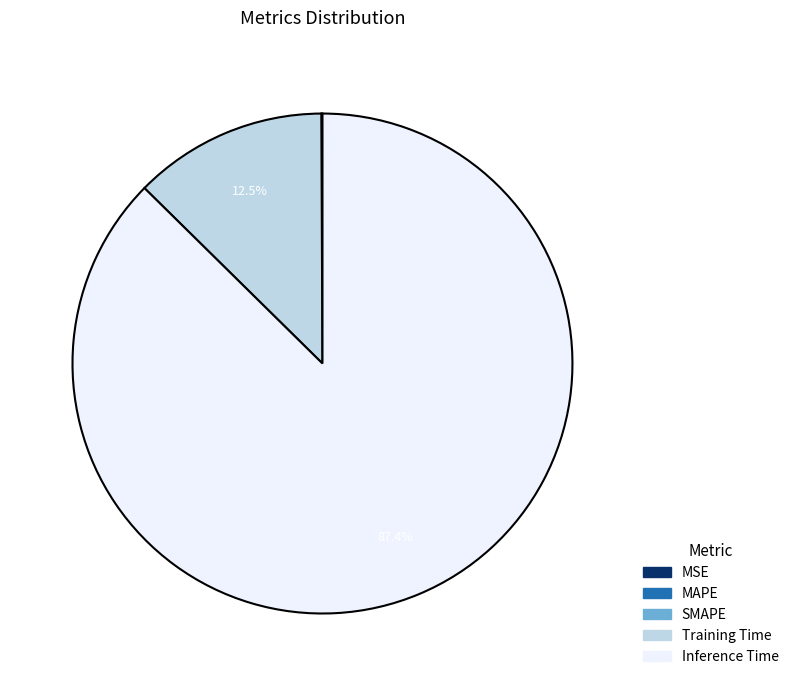

Does any single category account for the majority?

Yes